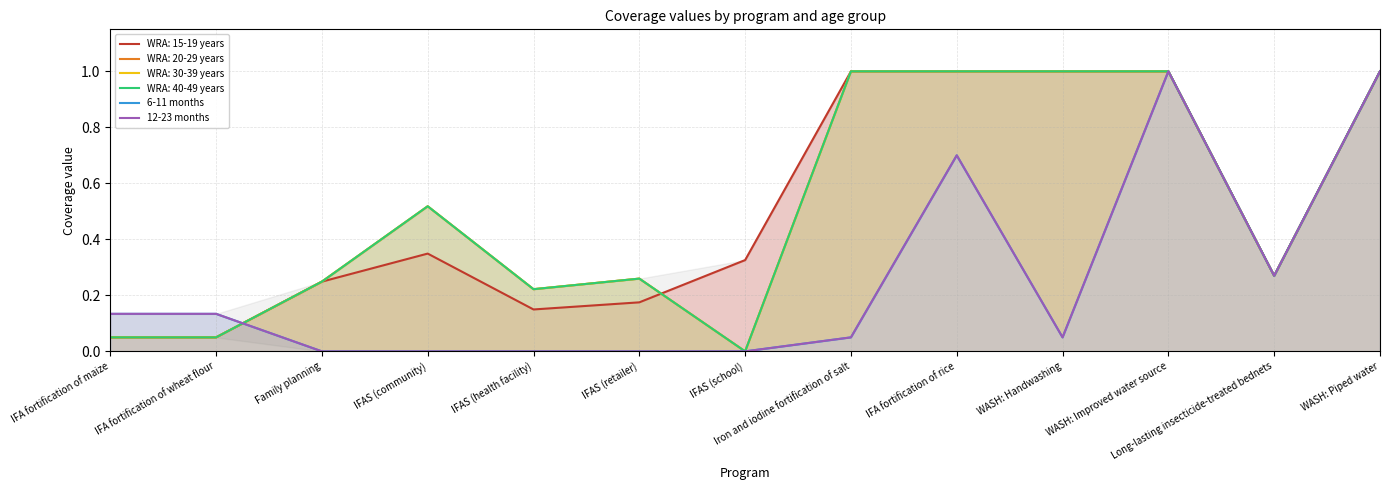

In 6-11 months, how many points are lower than both neighbors (excluding endpoints)?

2